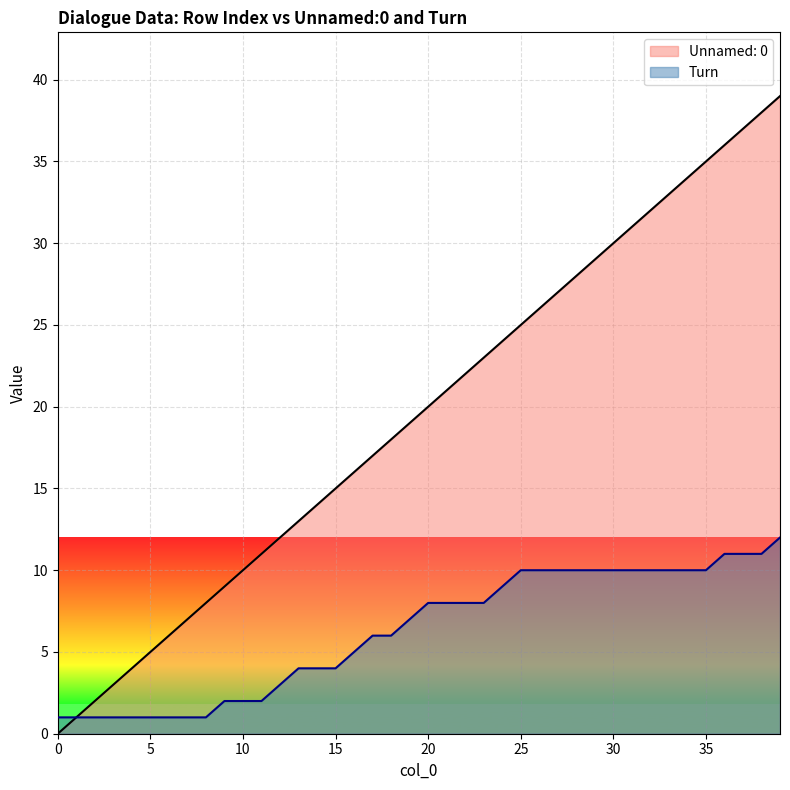

How many lines are shown in the chart?

2